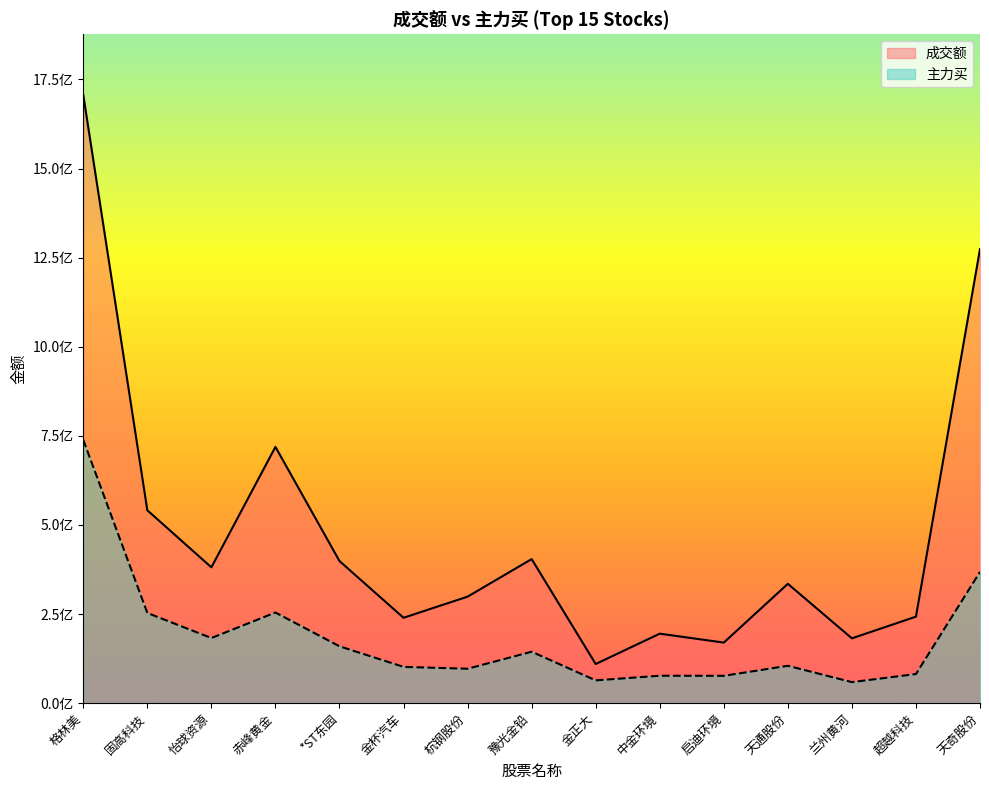

Which series has the largest range (max minus min)?

成交额